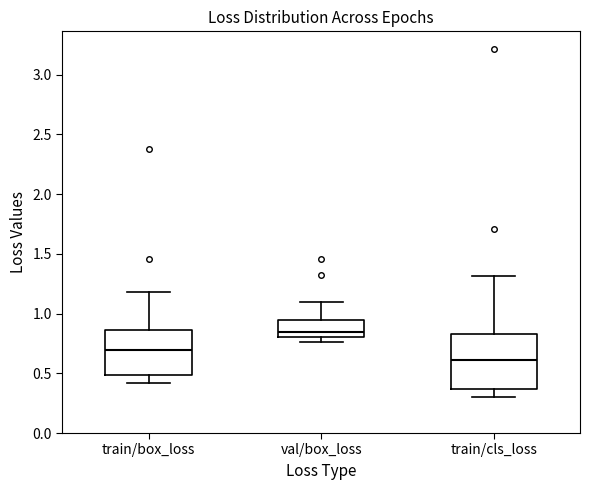

Comparing the boxes themselves (not the whiskers), which one is the tallest?

train/cls_loss